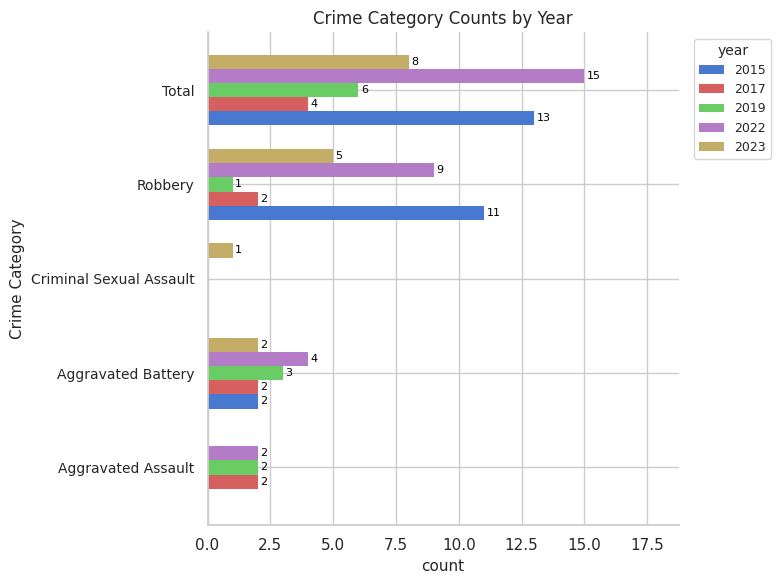

Where is 2019 nearest to the value 3?

Aggravated Battery